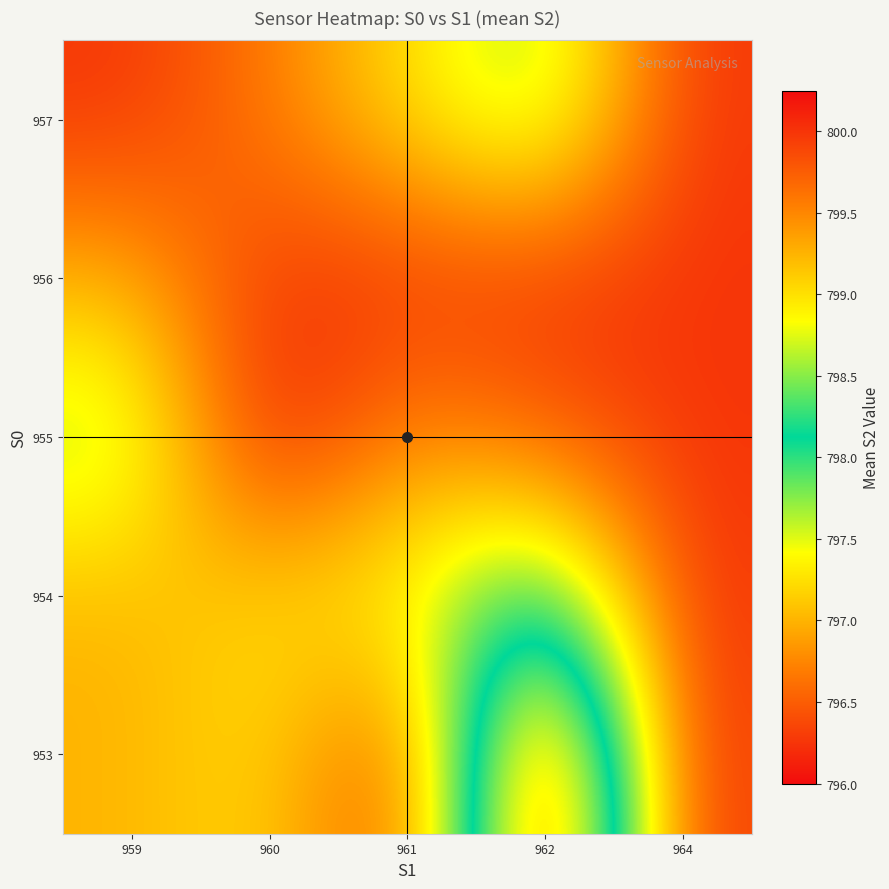

At how many categories does at least one series exceed 796?

5